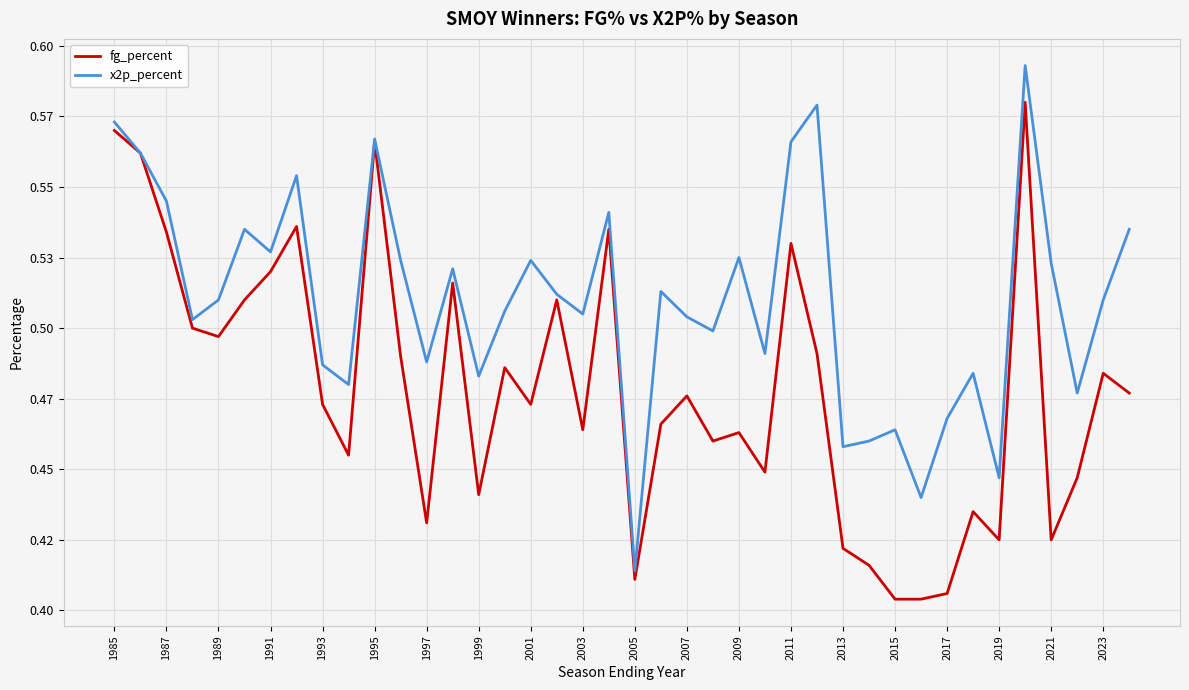

What are all the series names shown in the legend?

fg_percent, x2p_percent